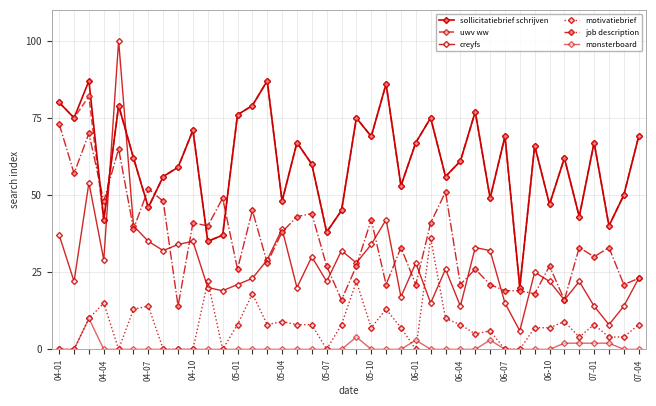

Is this an area chart (filled region under the line)?

No